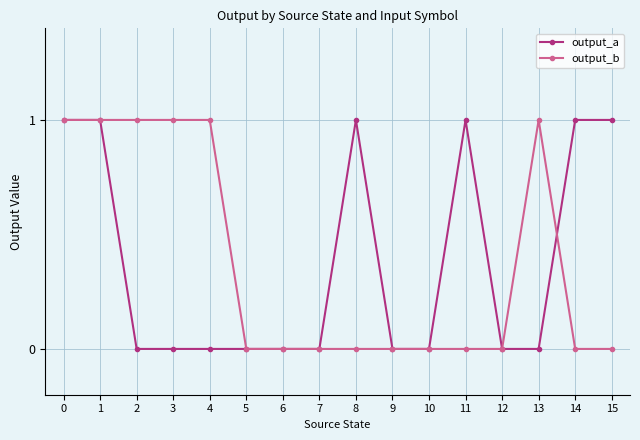

What are all the series names shown in the legend?

output_a, output_b